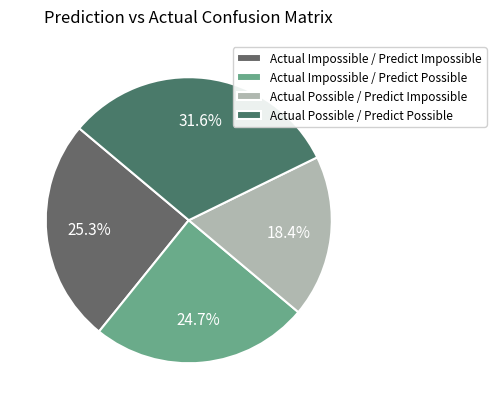

To the nearest percent, what portion does Actual Possible / Predict Possible represent?

32%